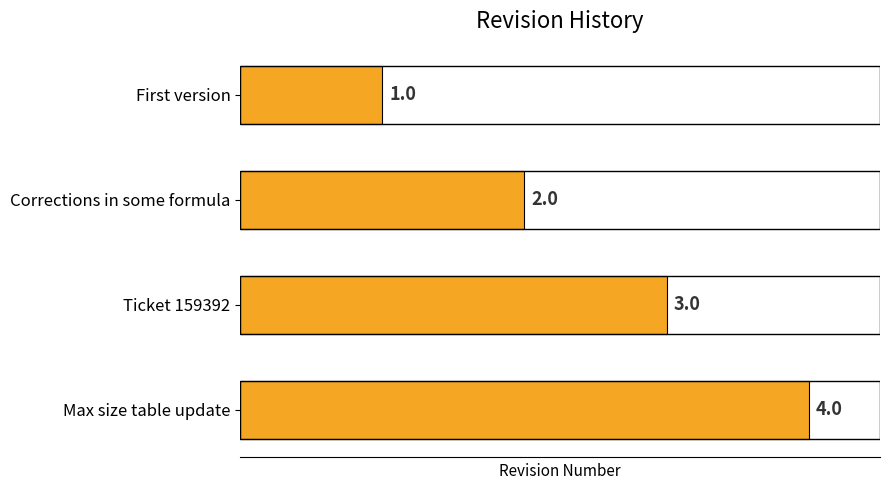

The value at Max size table update is 4. True or false?

True